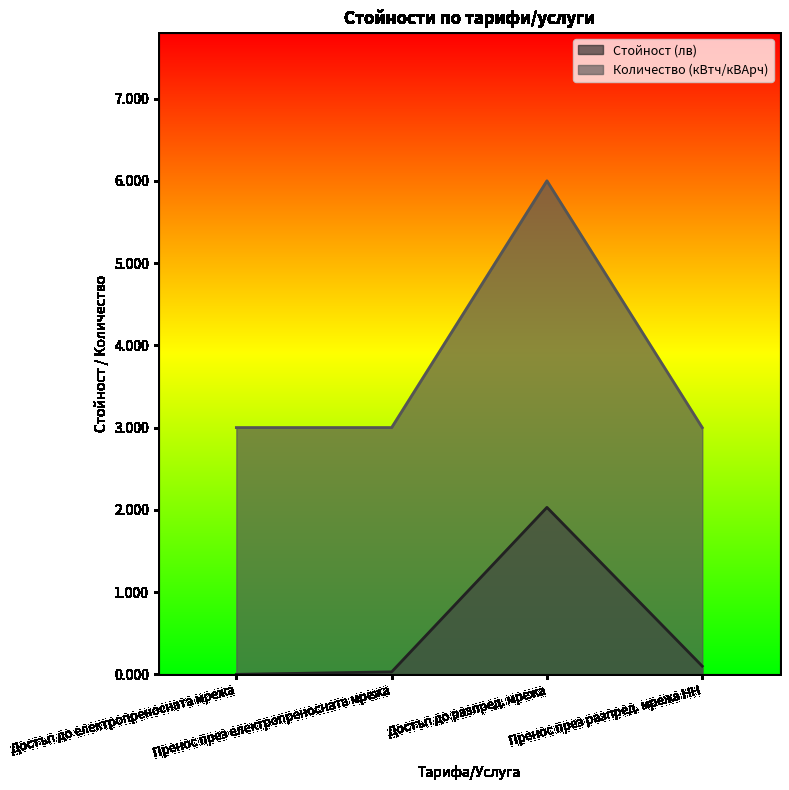

What is the difference between the maximum and minimum values in the Количество (кВтч/кВАрч) series?

3.0